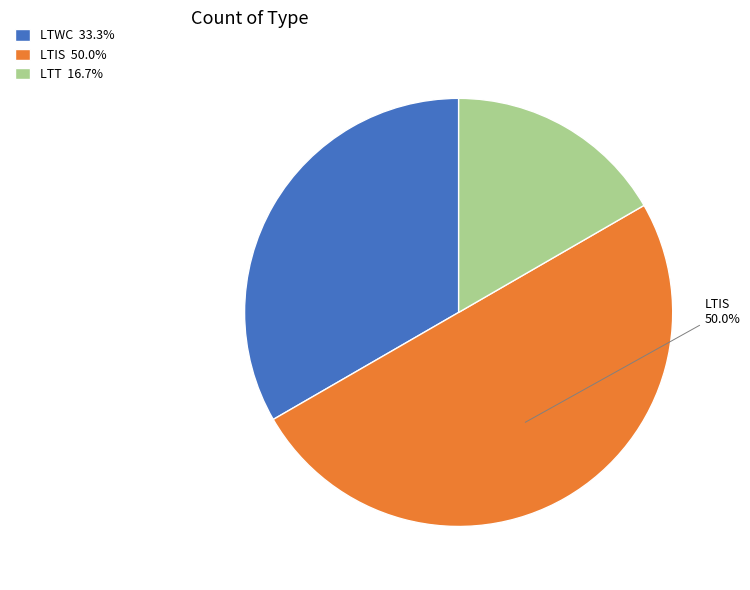

Does LTT 16.7% represent more than half of the total?

No